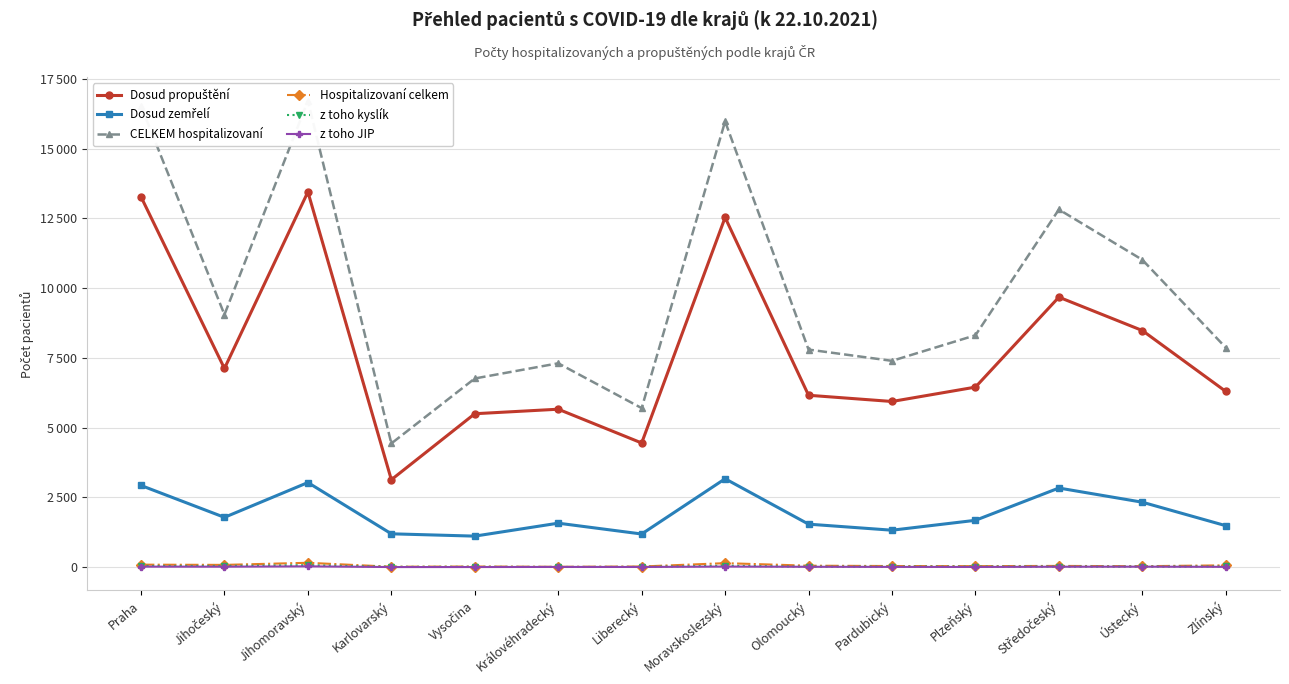

What is the value of the CELKEM hospitalizovaní point at the 12th from the left?

12819